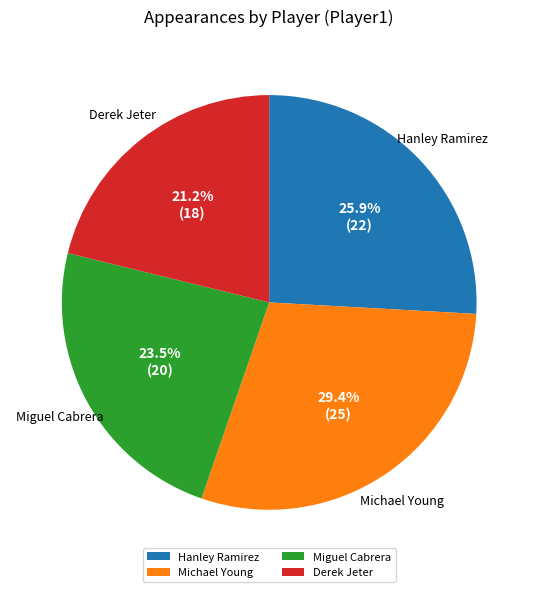

Which slice is the smallest?

Derek Jeter